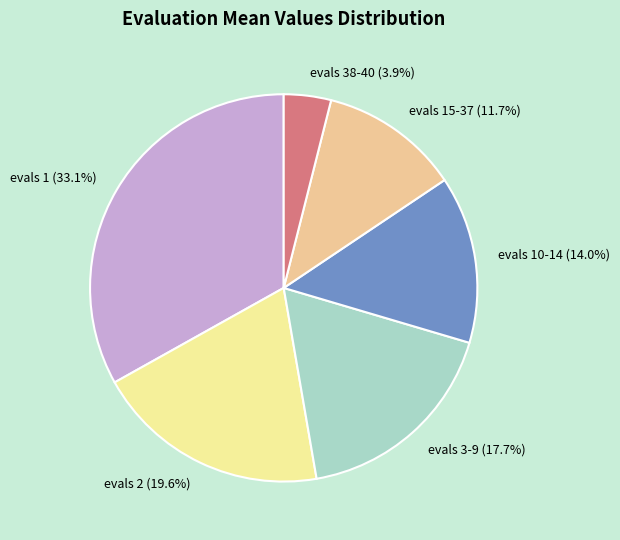

To the nearest percent, what is the combined percentage of evals 38-40 and evals 15-37?

16%